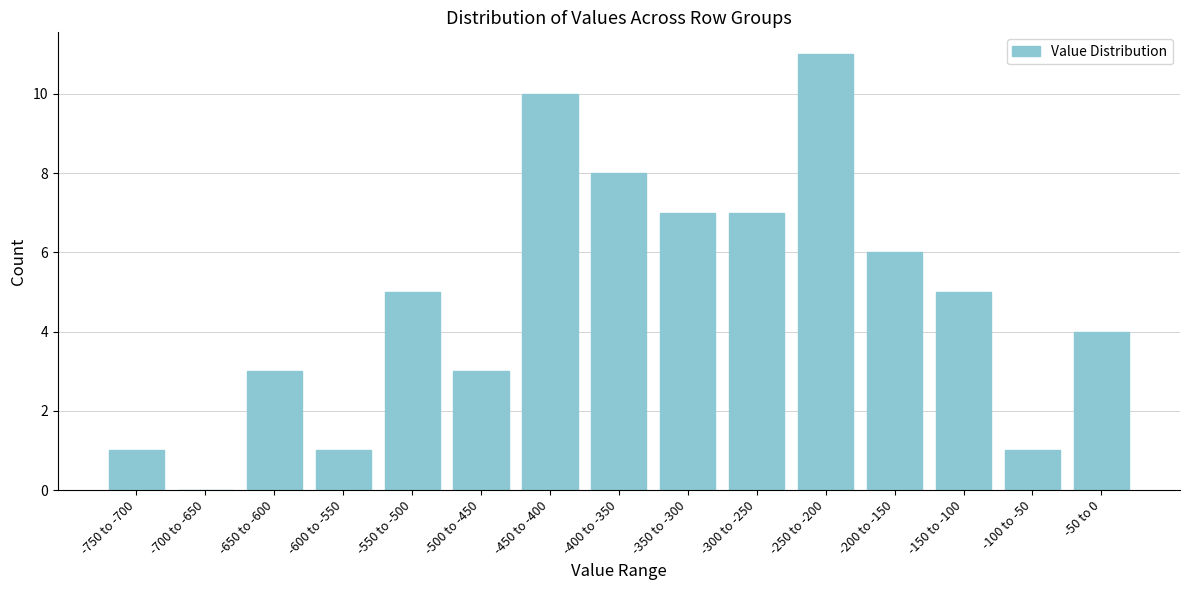

Reading right to left, list all the values displayed in this chart.

-50 to 0=4	-100 to -50=1	-150 to -100=5	-200 to -150=6	-250 to -200=11	-300 to -250=7	-350 to -300=7	-400 to -350=8	-450 to -400=10	-500 to -450=3	-550 to -500=5	-600 to -550=1	-650 to -600=3	-700 to -650=0	-750 to -700=1